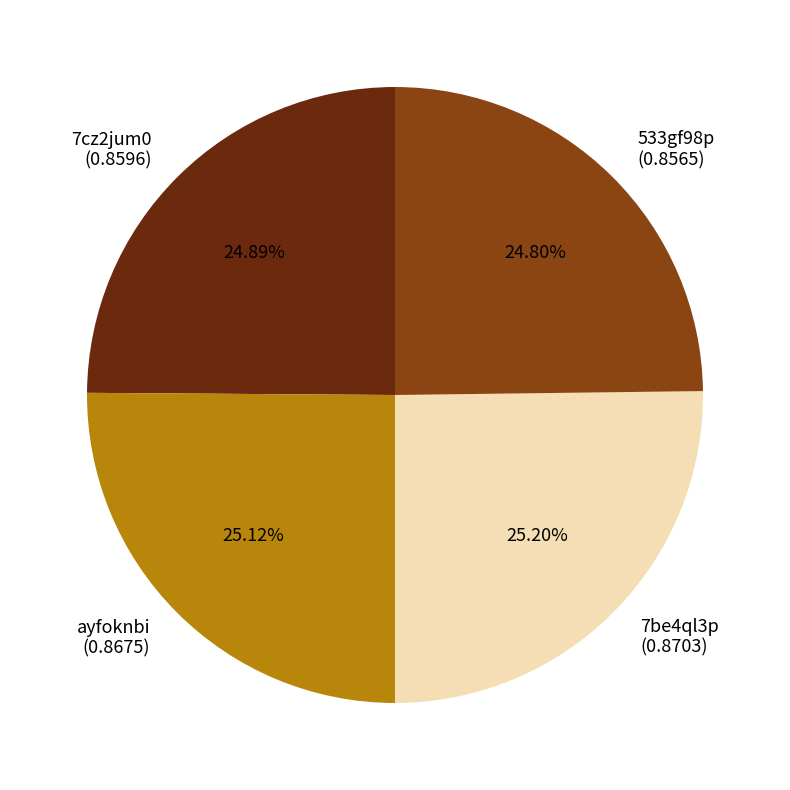

Is the sum of 7be4ql3p and ayfoknbi greater than half?

Yes